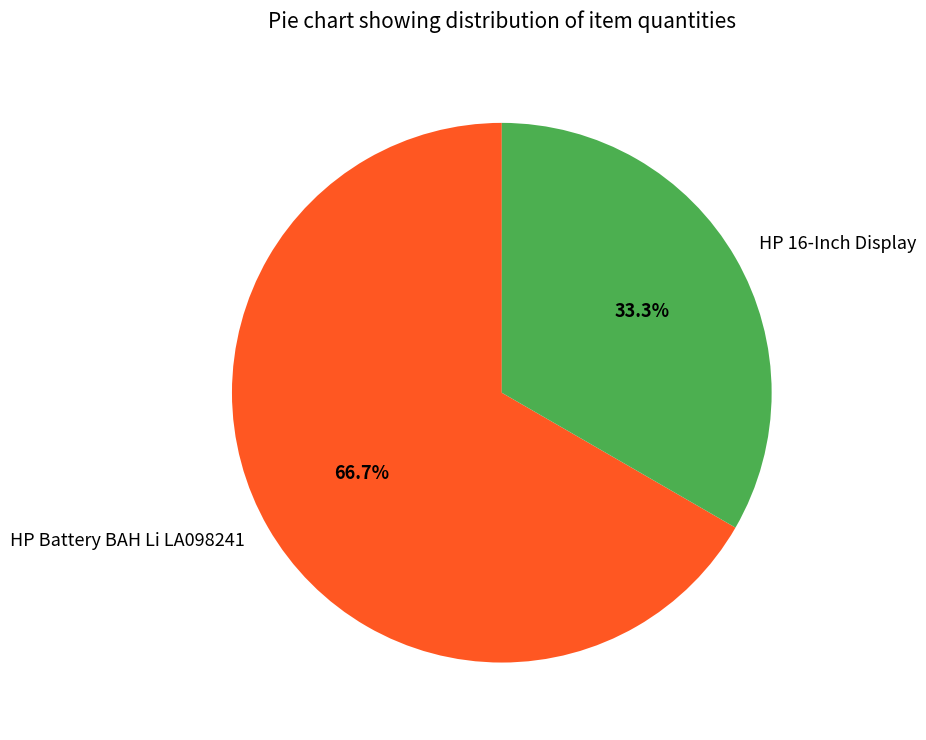

Is there any slice that represents more than half of the pie?

Yes